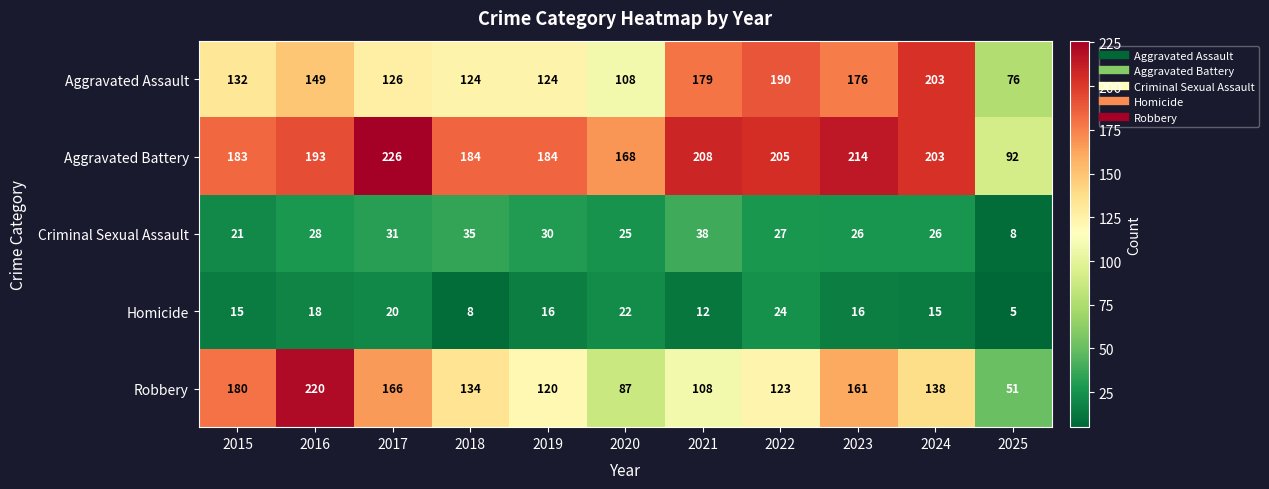

How many values in the Aggravated Assault series are below 132?

5